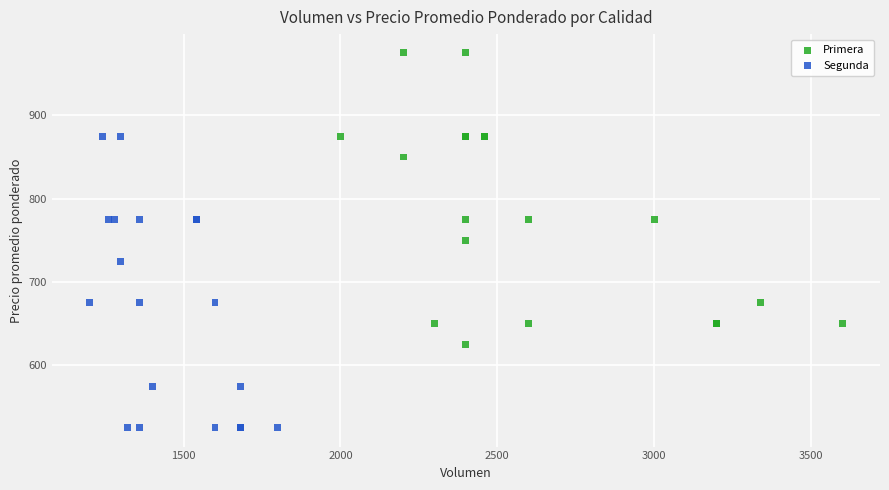

Which series contains the lowest Y value?

Segunda